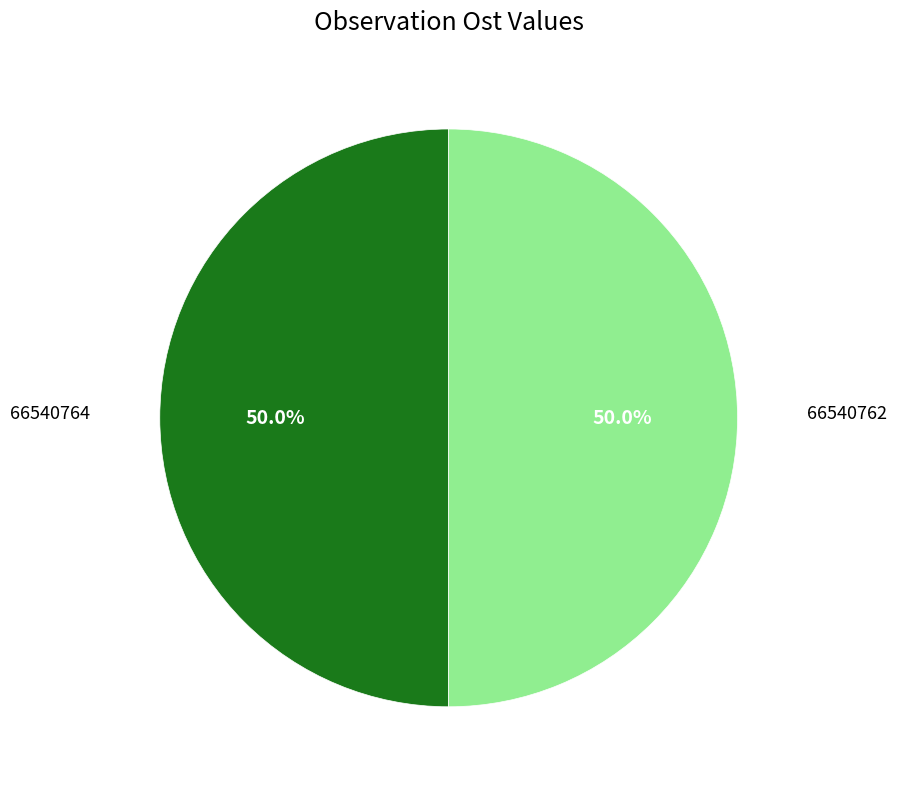

What is the ratio of the value at 66540764 to the value at 66540762?

1.0